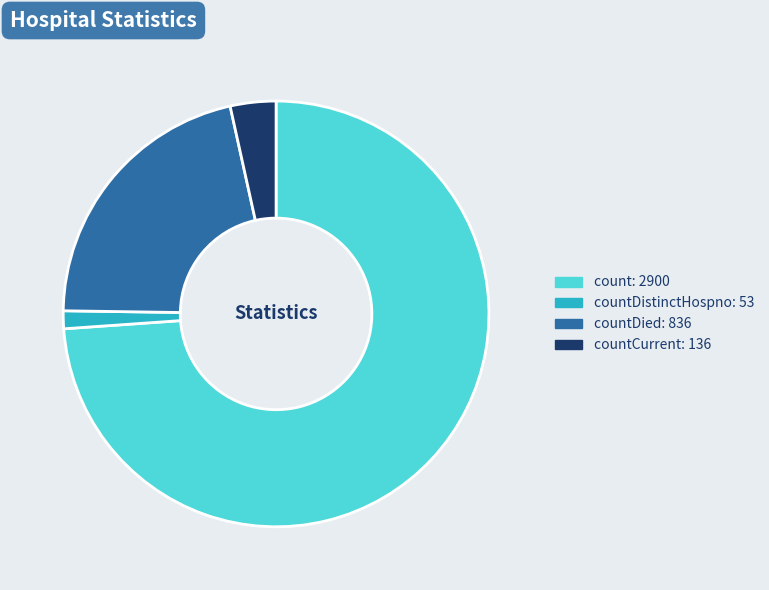

Count the number of slices in the pie.

4